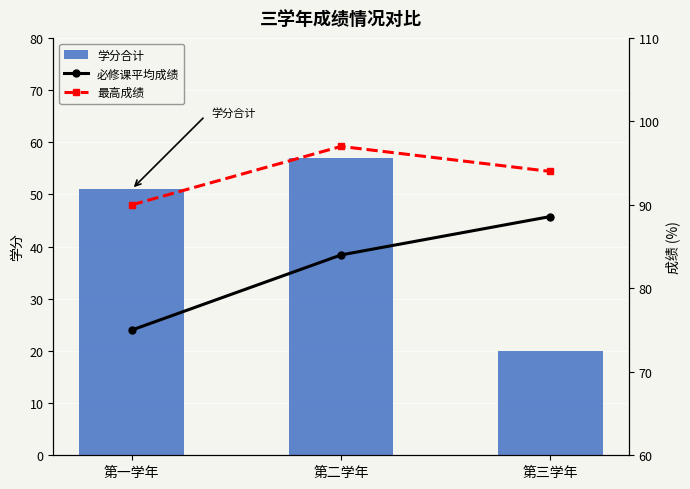

Read the 学分合计 value at 第三学年.

20